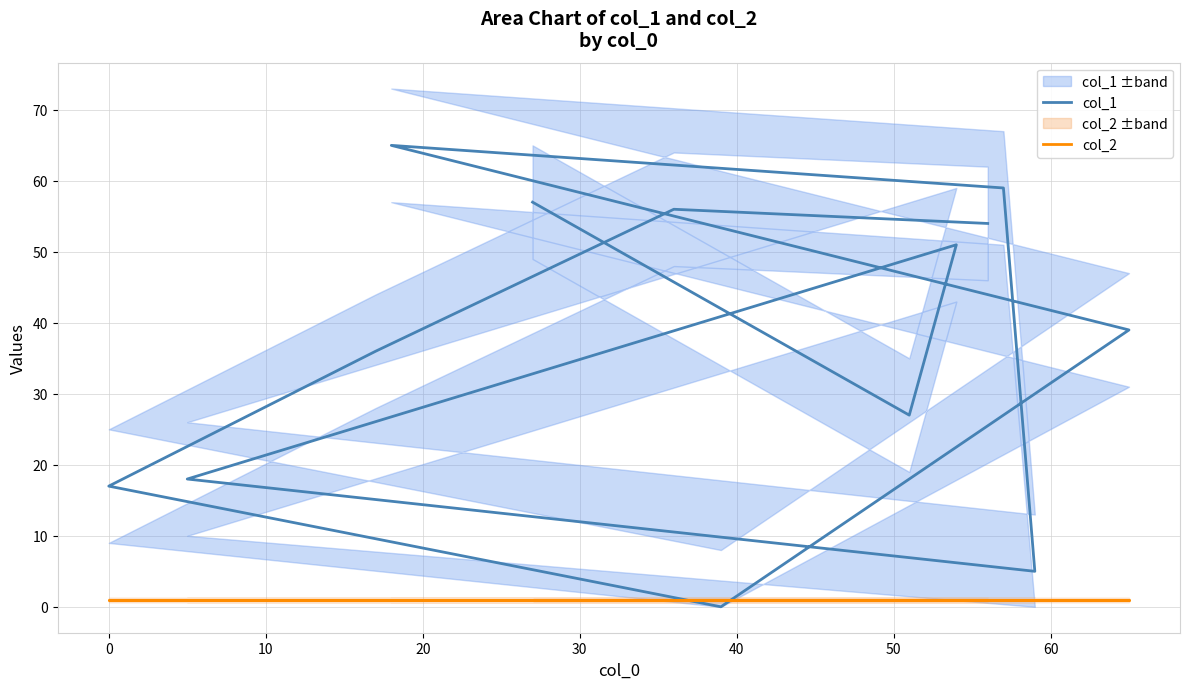

Is this an area chart (filled region under the line)?

No